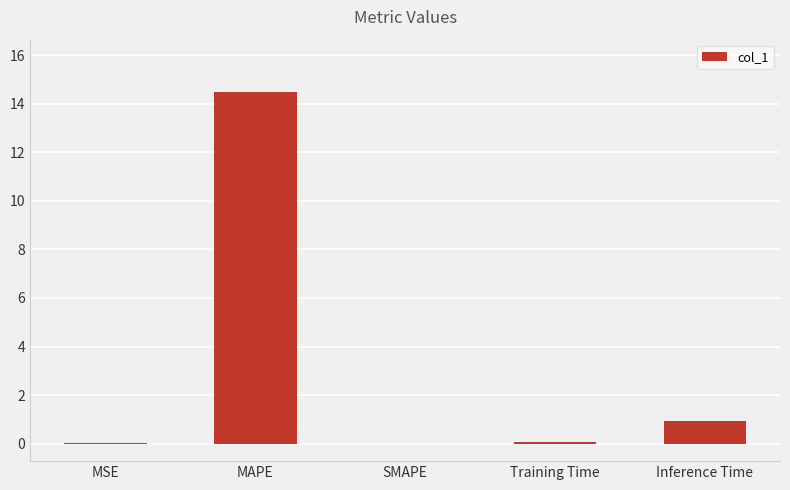

Is it true that the value at MSE is 0.0?

True